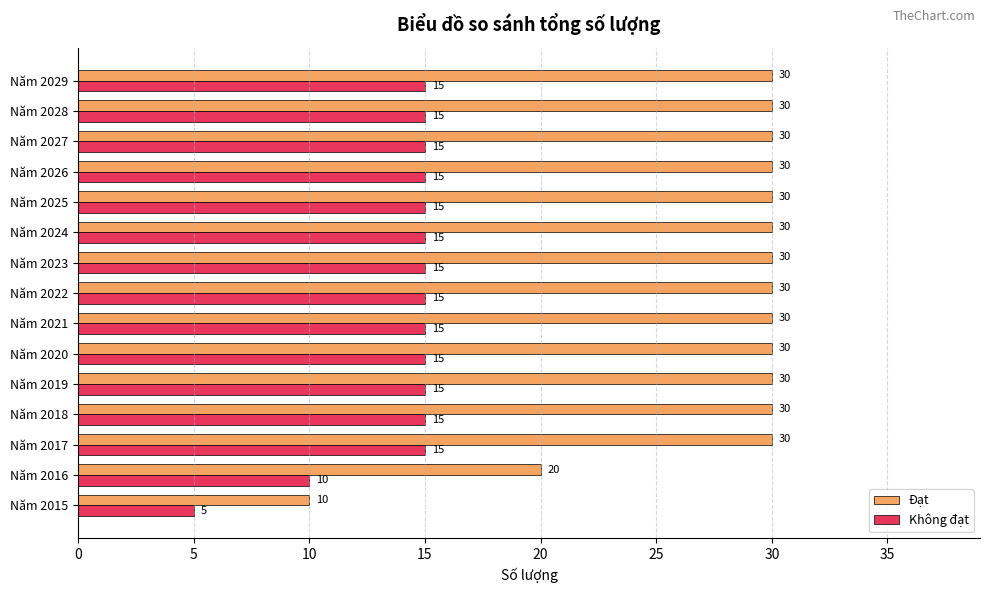

The value of Không đạt at Năm 2028 is 7. True or false?

False